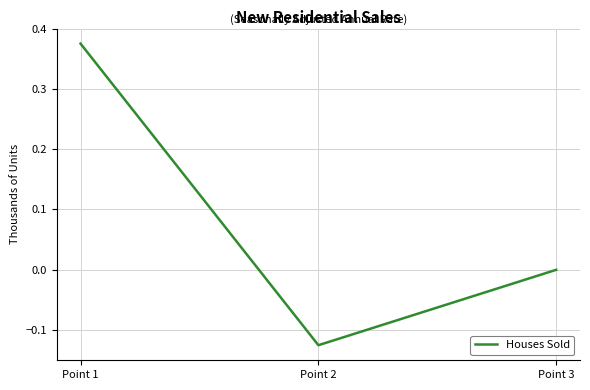

List the labels in order of value, smallest first.

Point 2, Point 3, Point 1